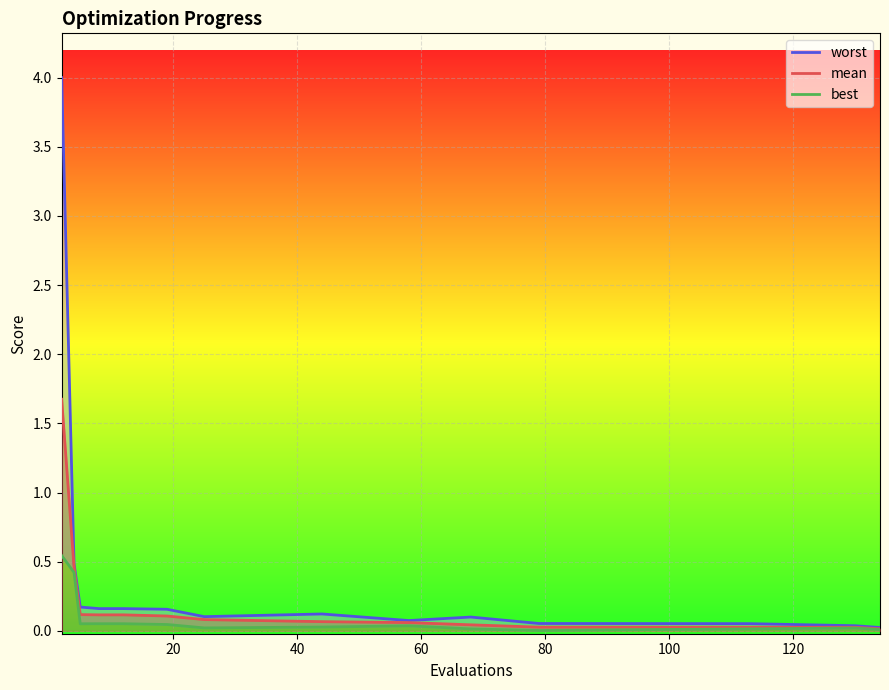

True or false: best and mean cross at least once.

False